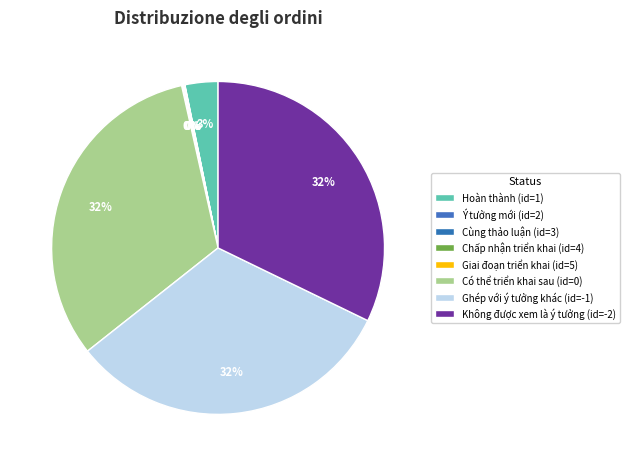

To the nearest percent, what portion does Có thể triển khai sau (id=0) represent?

32%